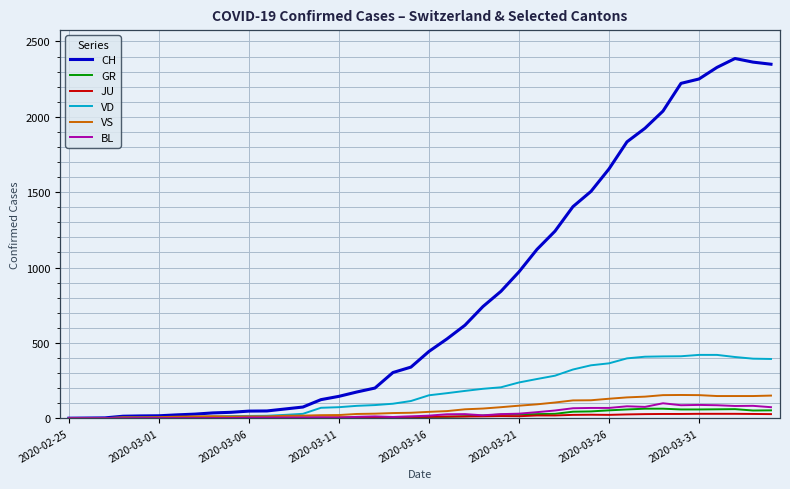

Does the chart display data point markers on the line(s)?

No